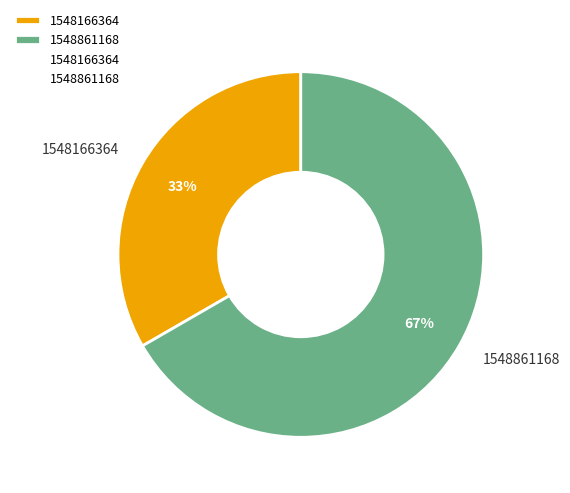

Is there a majority slice in this chart?

Yes